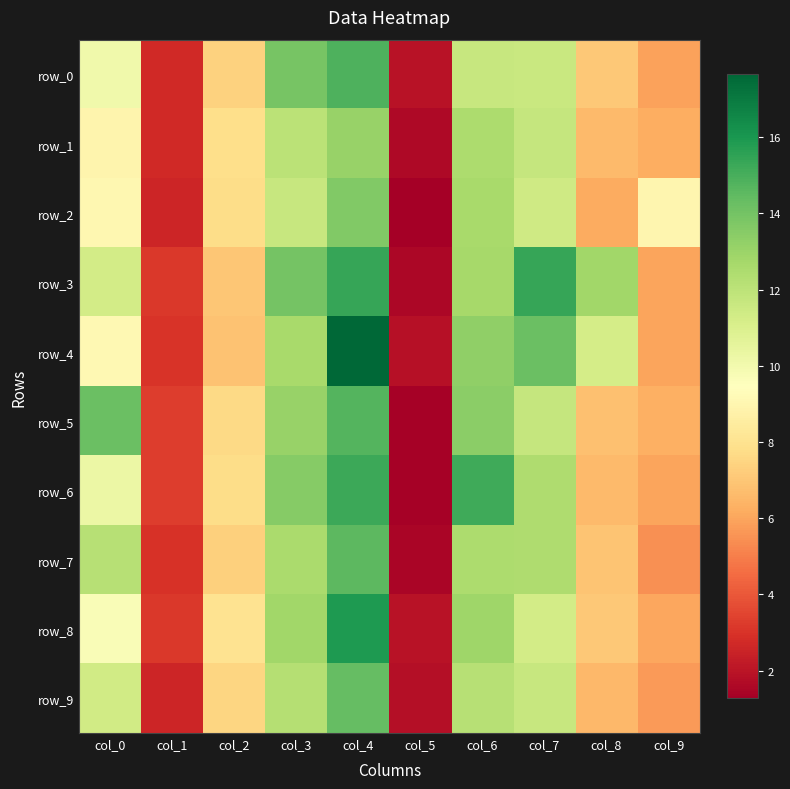

The value of row_3 at col_2 is 9.4. True or false?

False